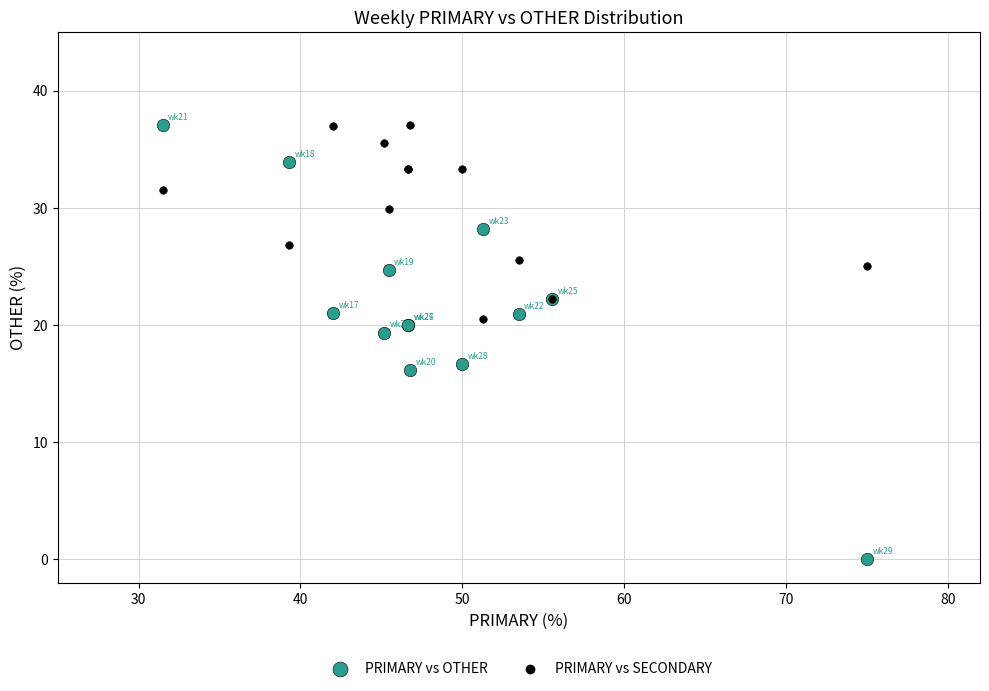

Which series has the widest spread of Y values?

PRIMARY vs OTHER